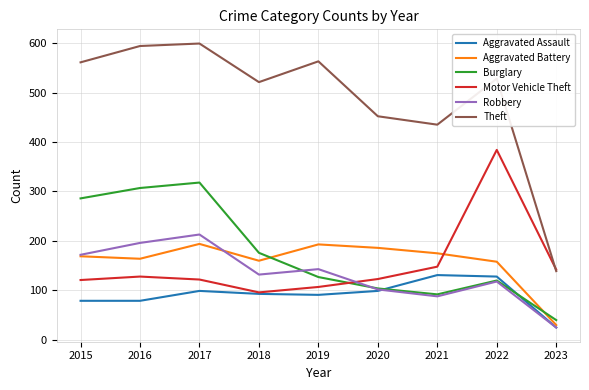

The Aggravated Battery series shows 158 at 2022. True or false?

True